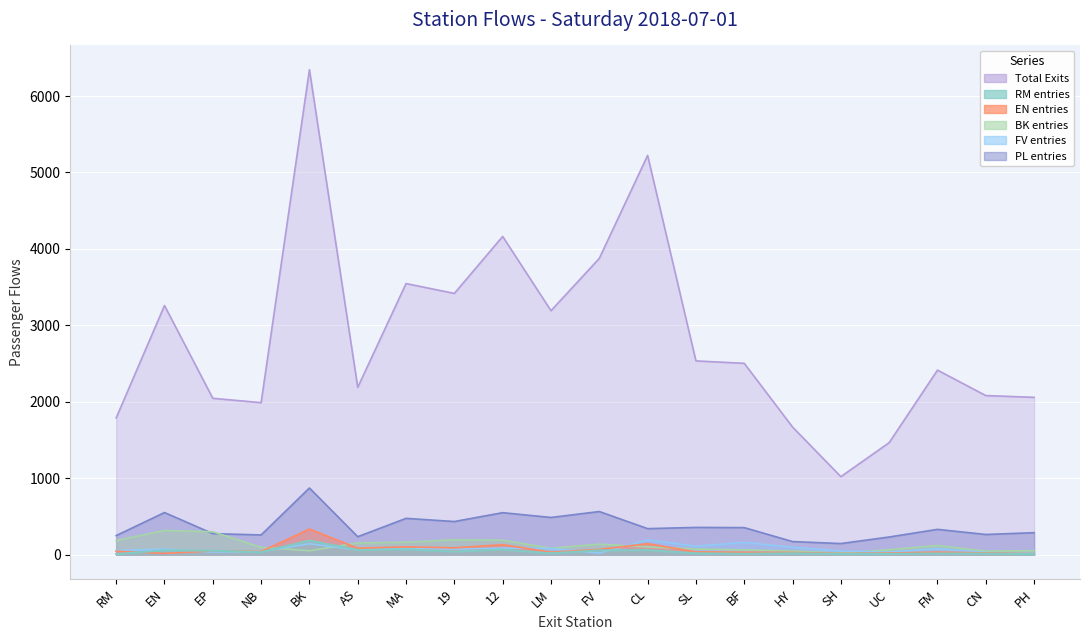

Which series has the widest spread of values?

Total Exits